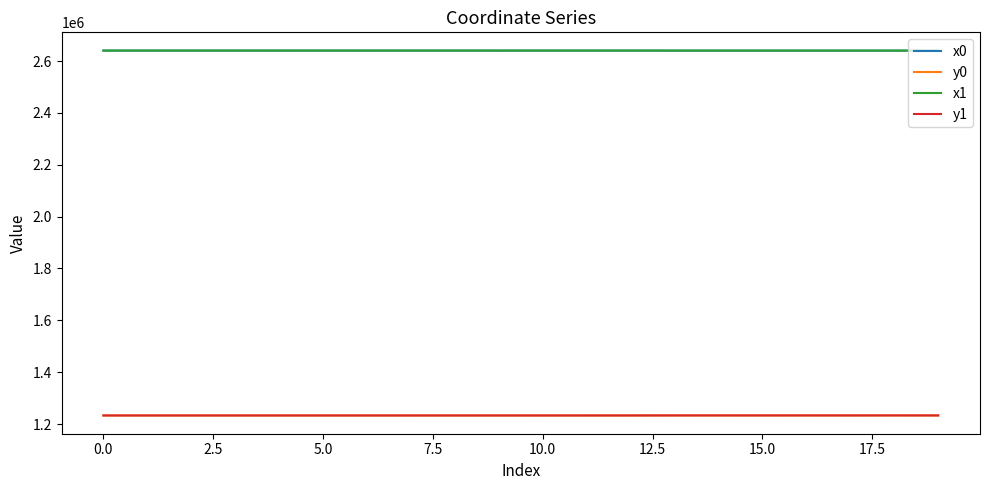

What is the highest value of the x1 series?

2640710.8